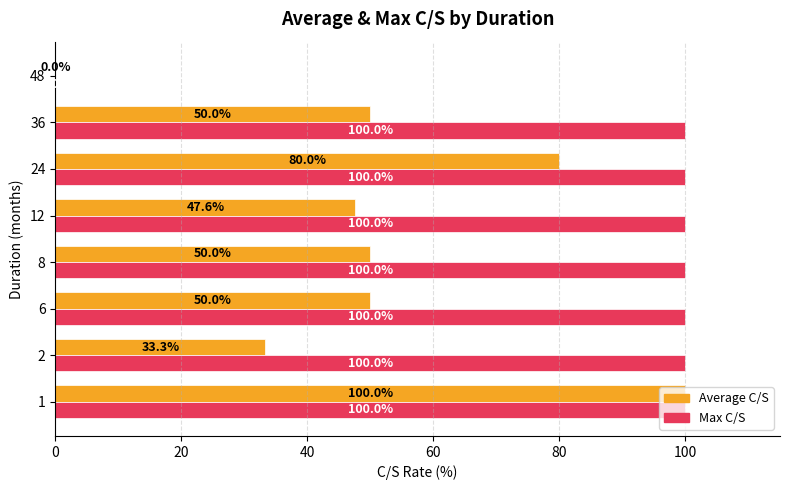

Between 6 and 24, which series saw the biggest shift?

Average C/S